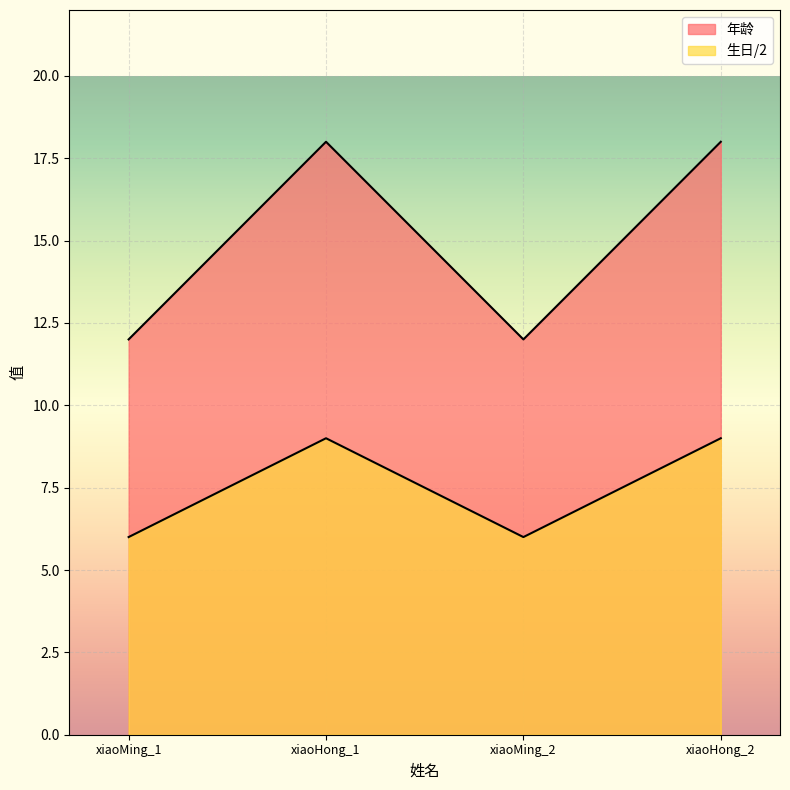

True or false: 生日/2 and 年龄 intersect in this chart.

False